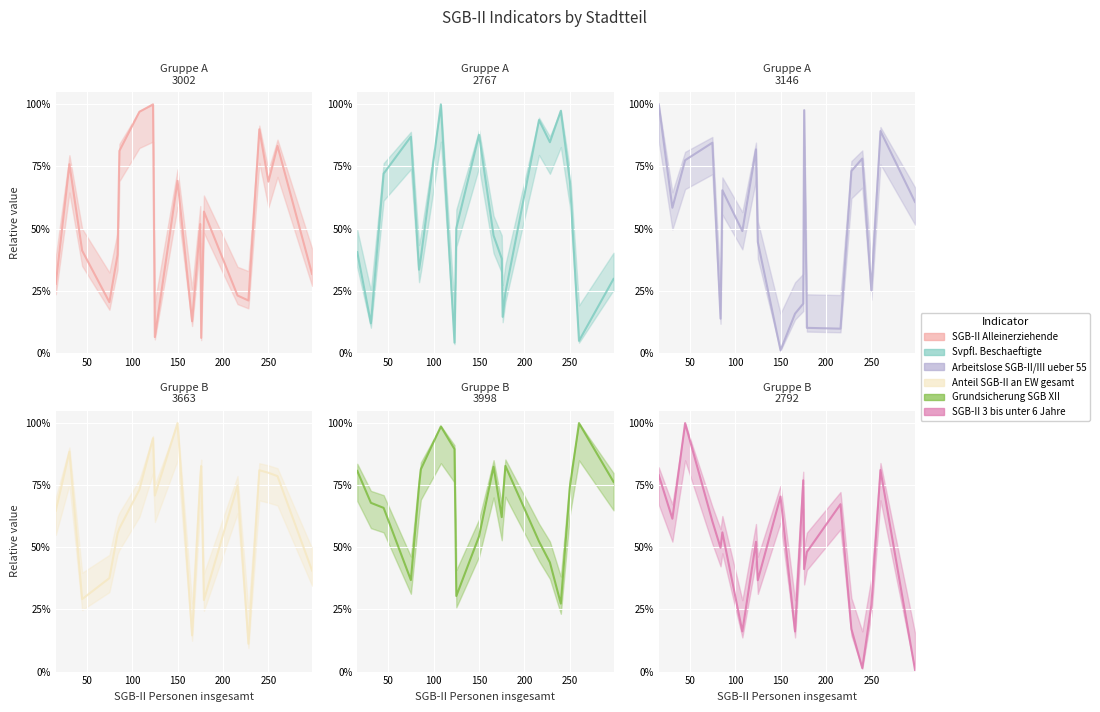

Rank the series by their maximum value, from lowest to highest.

SGB-II Alleinerziehende line, Svpfl. Beschaeftigte line, Arbeitslose SGB-II/III ueber 55 line, Anteil SGB-II an EW gesamt line, Grundsicherung SGB XII line, SGB-II 3 bis unter 6 Jahre line